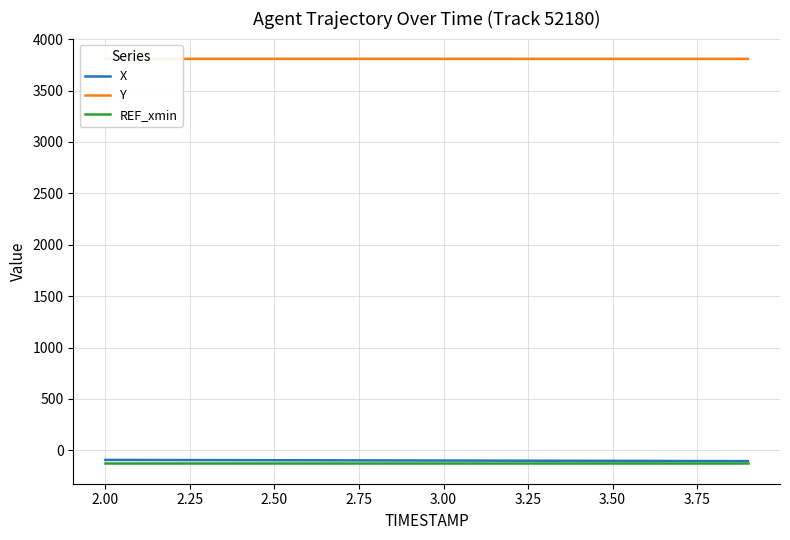

True or false: REF_xmin and Y intersect in this chart.

False